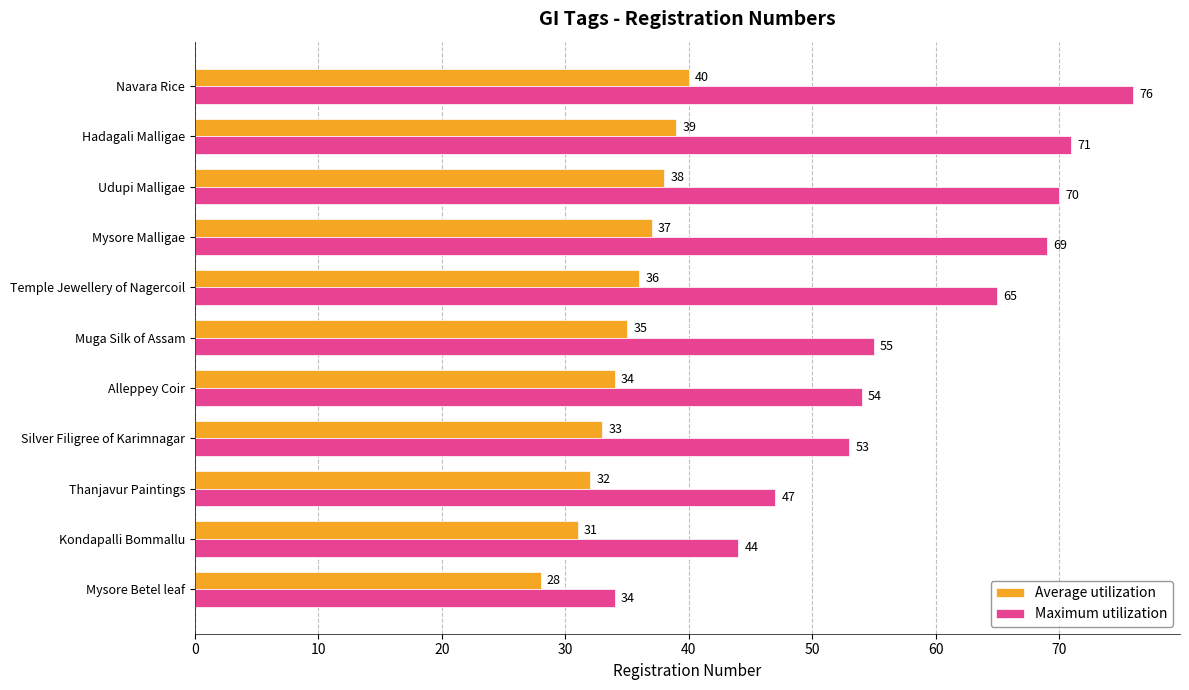

True or false: Maximum utilization has a value of 71 at Hadagali Malligae.

True